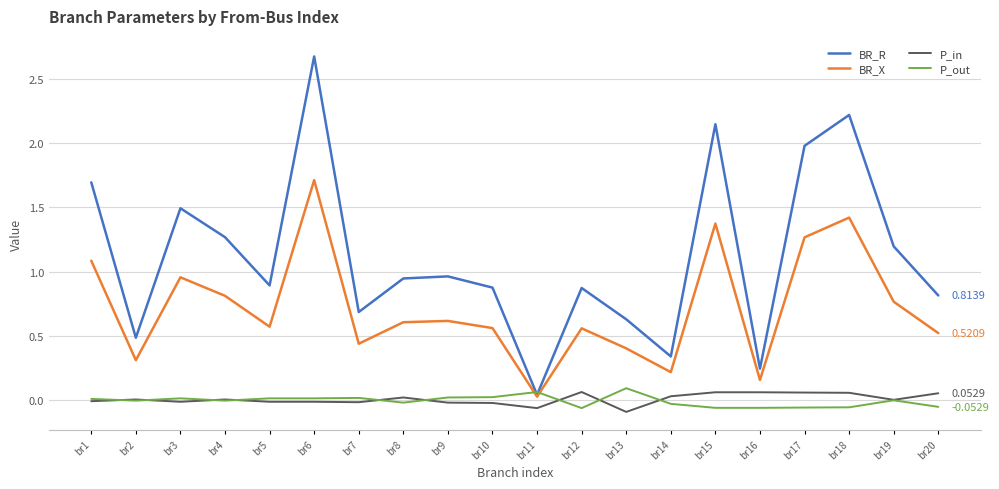

Where is the first local maximum for BR_X?

br3